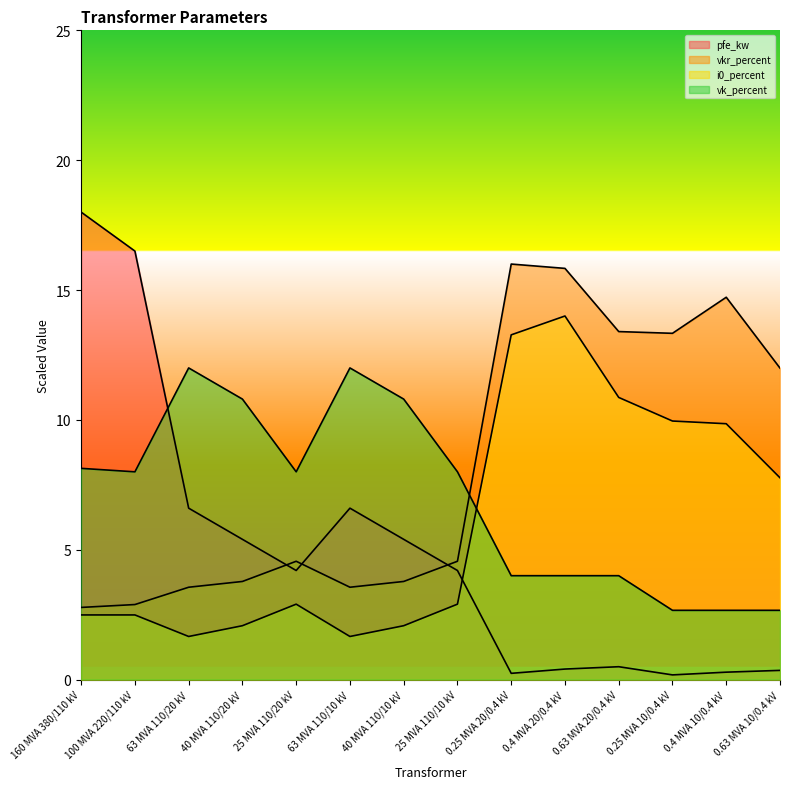

What is the difference between the maximum and minimum values in the pfe_kw series?

17.8